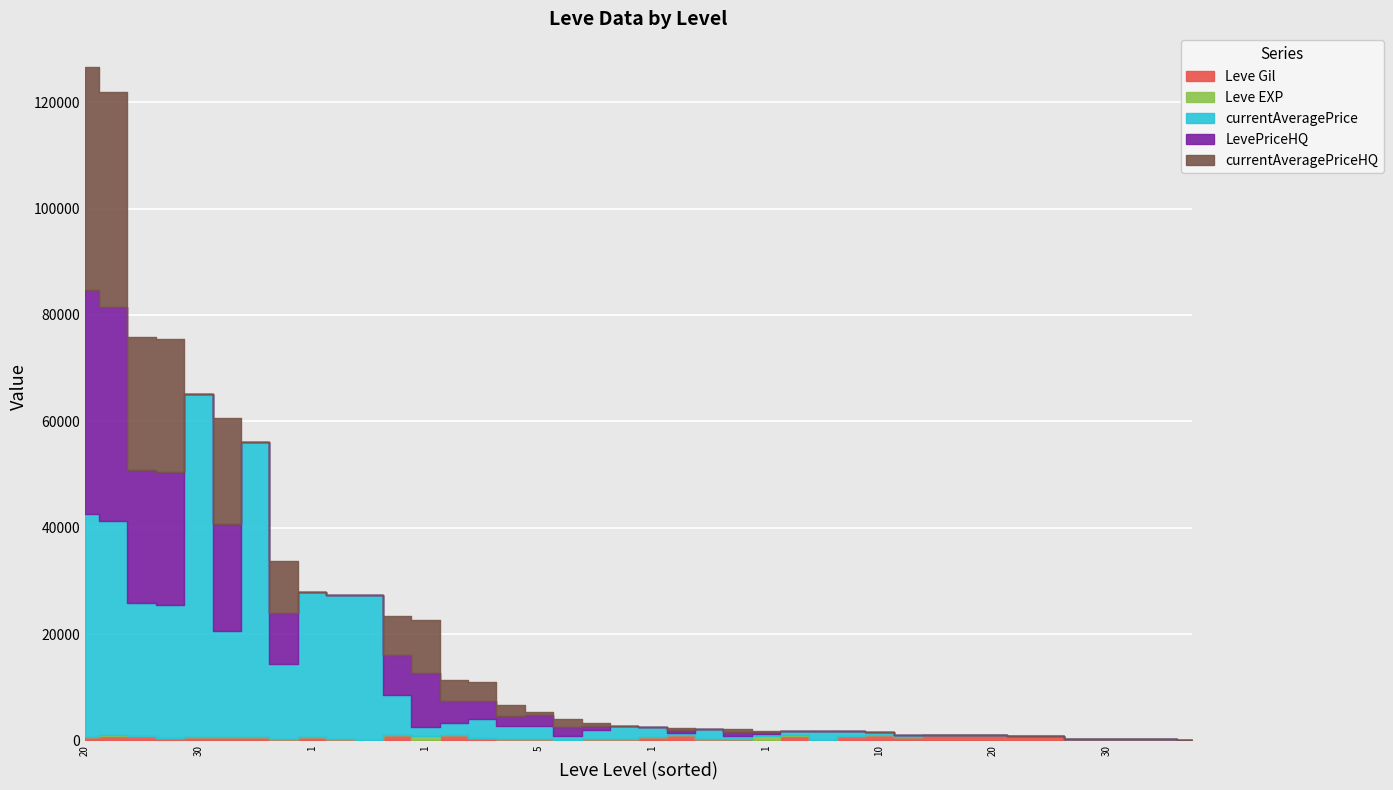

How many data points in Leve EXP are above 13?

18